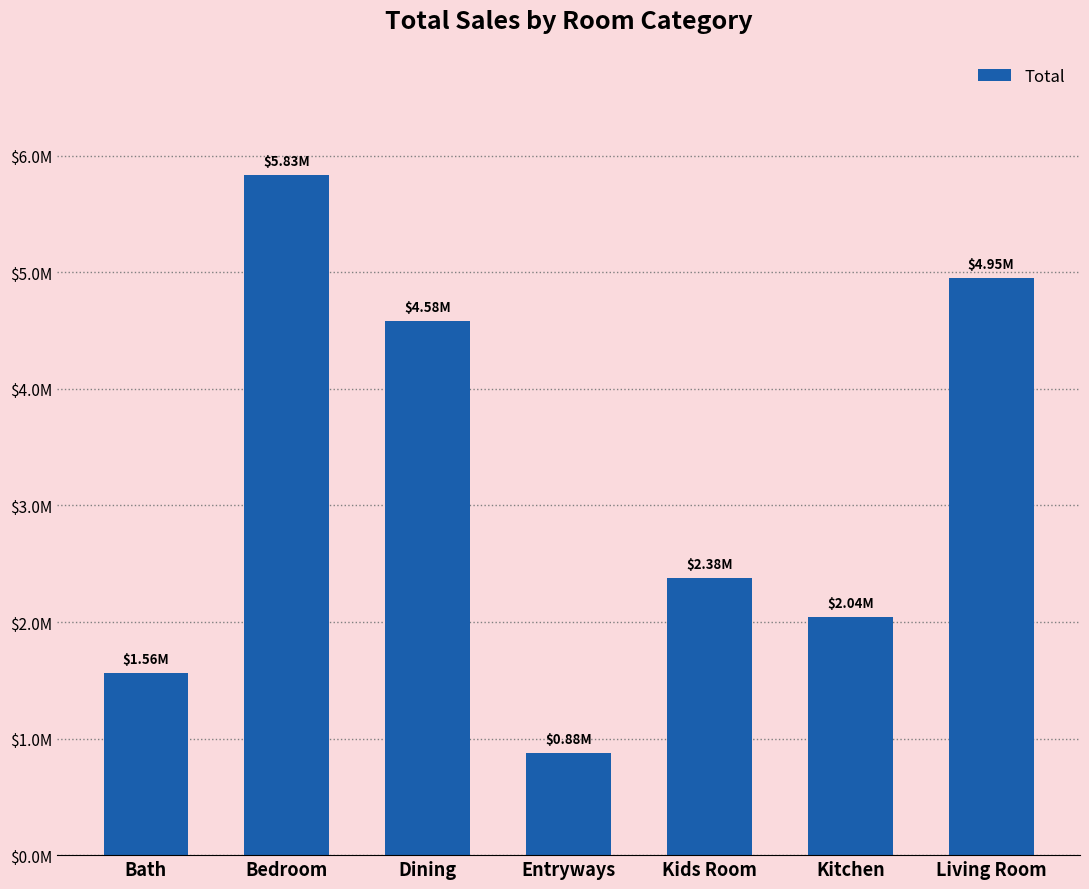

What is the label of the 2nd bar from the left?

Bedroom